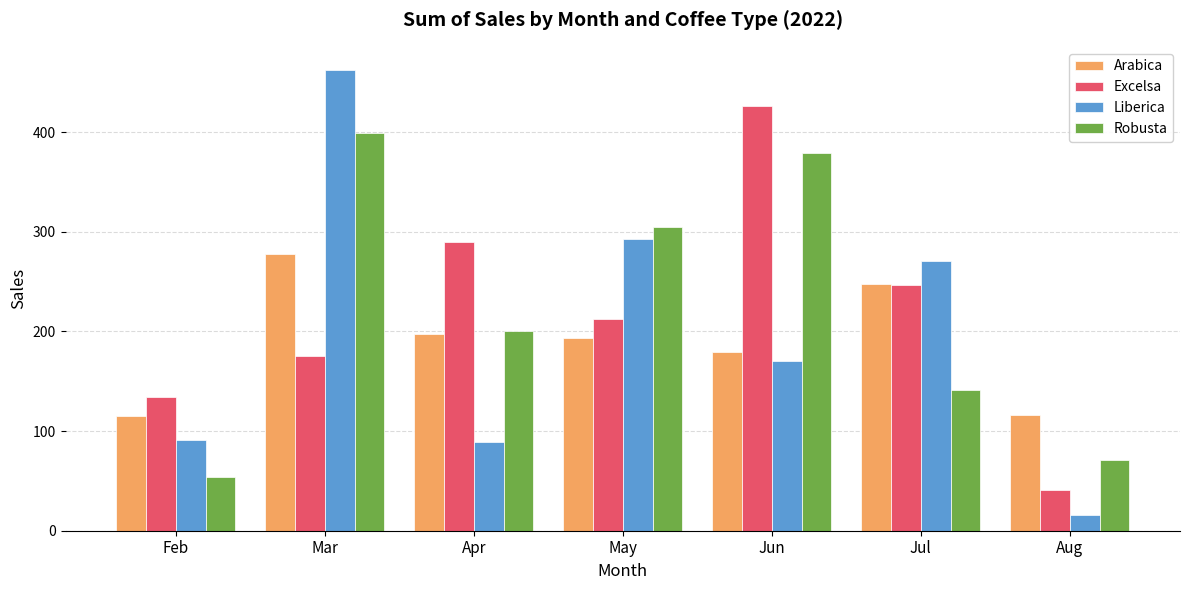

What is the difference between the maximum and minimum values in the Arabica series?

162.9